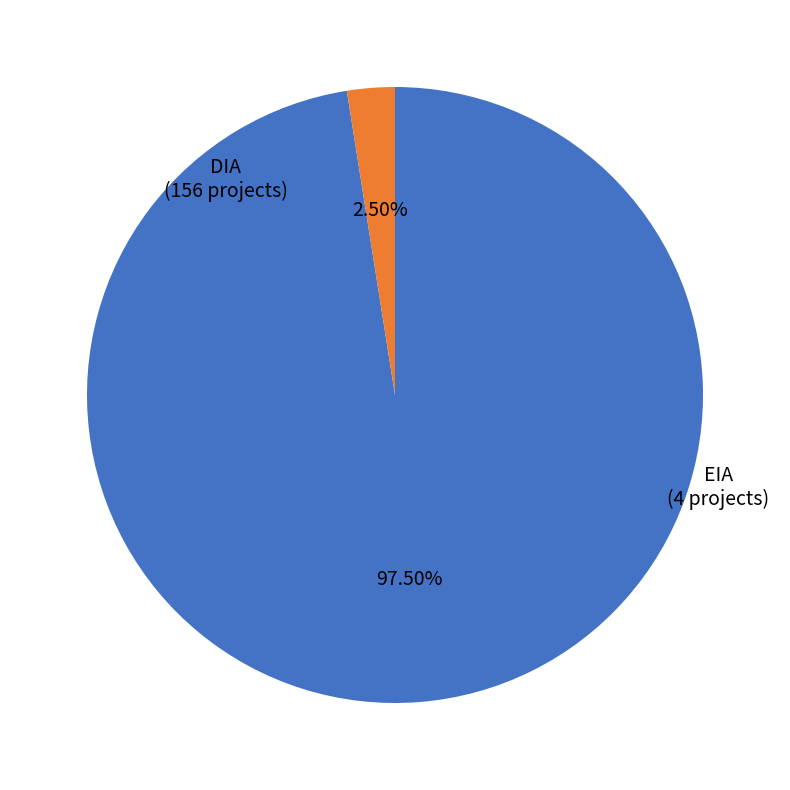

How many slices are in this pie chart?

2